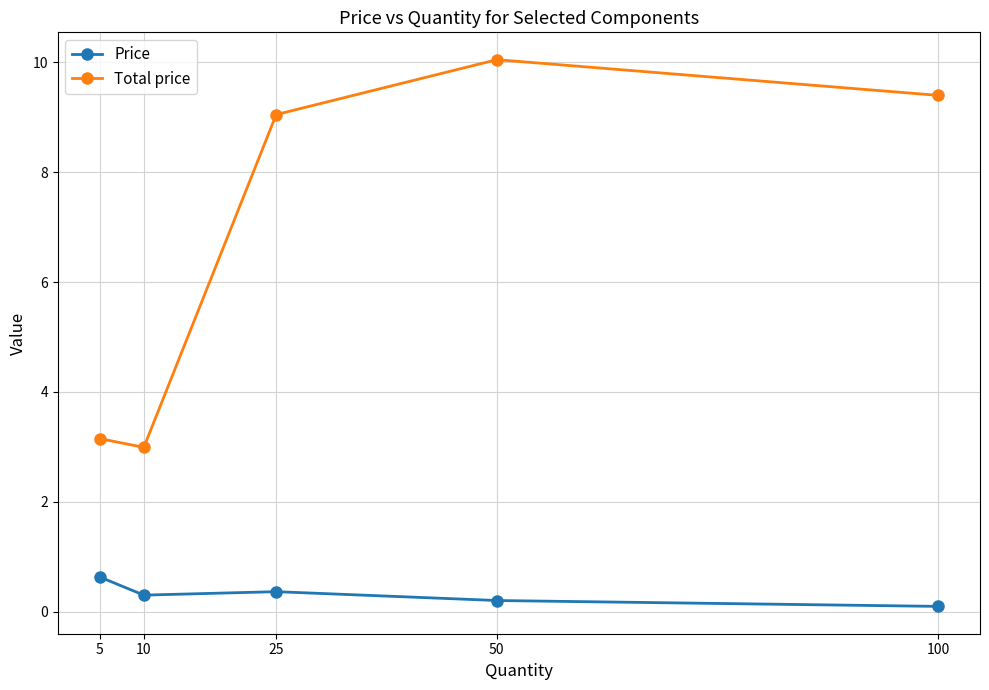

In Price, how many points are lower than both neighbors (excluding endpoints)?

1